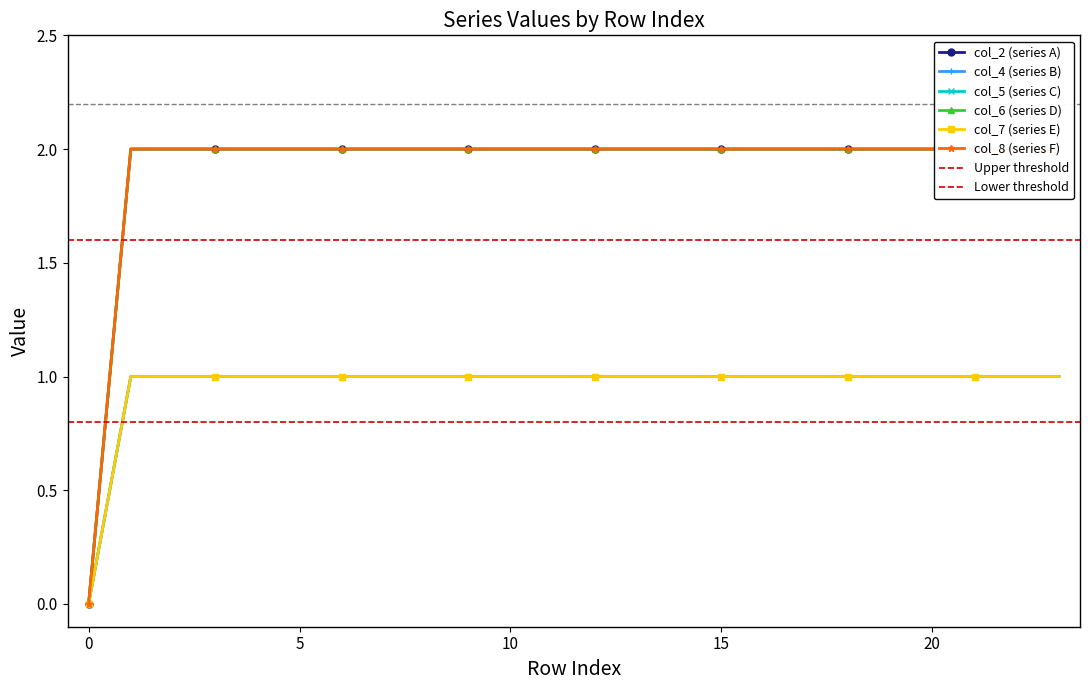

Reading left to right, transcribe all the data shown in this chart.

col_2: 0=0	1=2	2=2	3=2	4=2	5=2	6=2	7=2	8=2	9=2	10=2	11=2	12=2	13=2	14=2	15=2	16=2	17=2	18=2	19=2	20=2	21=2	22=2	23=2
col_4: 0=0	1=1	2=1	3=1	4=1	5=1	6=1	7=1	8=1	9=1	10=1	11=1	12=1	13=1	14=1	15=1	16=1	17=1	18=1	19=1	20=1	21=1	22=1	23=1
col_5: 0=0	1=1	2=1	3=1	4=1	5=1	6=1	7=1	8=1	9=1	10=1	11=1	12=1	13=1	14=1	15=1	16=1	17=1	18=1	19=1	20=1	21=1	22=1	23=1
col_6: 0=0	1=2	2=2	3=2	4=2	5=2	6=2	7=2	8=2	9=2	10=2	11=2	12=2	13=2	14=2	15=2	16=2	17=2	18=2	19=2	20=2	21=2	22=2	23=2
col_7: 0=0	1=1	2=1	3=1	4=1	5=1	6=1	7=1	8=1	9=1	10=1	11=1	12=1	13=1	14=1	15=1	16=1	17=1	18=1	19=1	20=1	21=1	22=1	23=1
col_8: 0=0	1=2	2=2	3=2	4=2	5=2	6=2	7=2	8=2	9=2	10=2	11=2	12=2	13=2	14=2	15=2	16=2	17=2	18=2	19=2	20=2	21=2	22=2	23=2